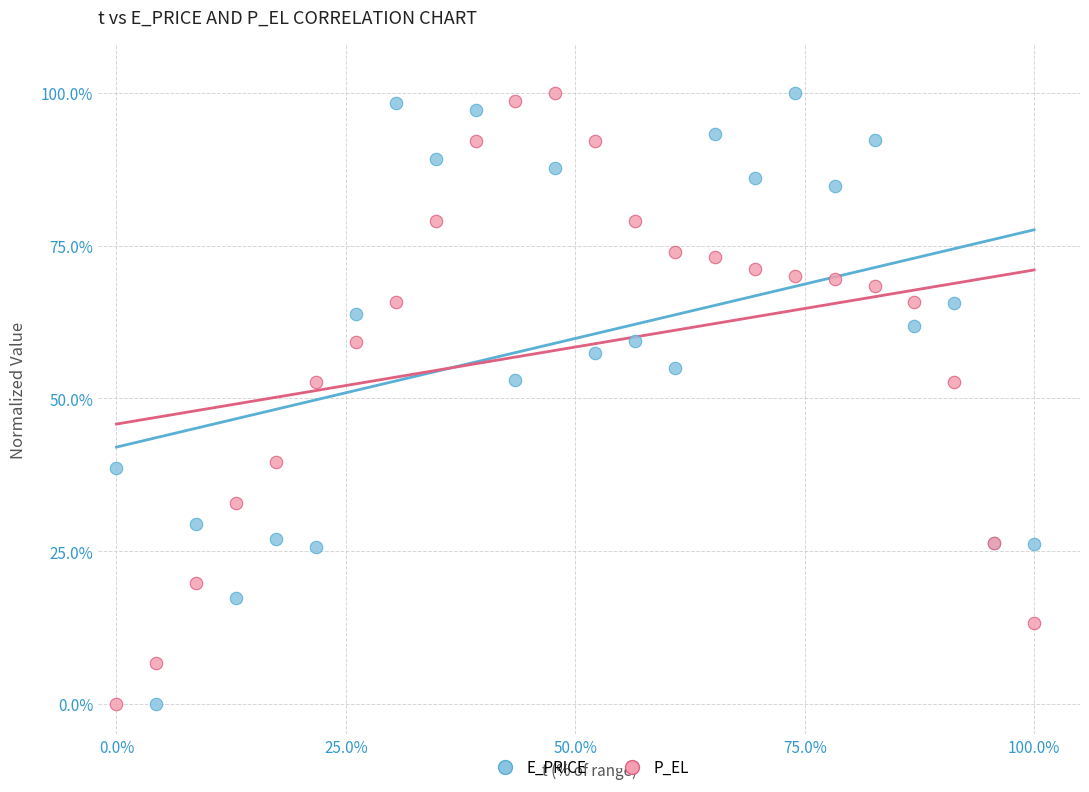

What are all the series names shown in the legend?

E_PRICE, P_EL